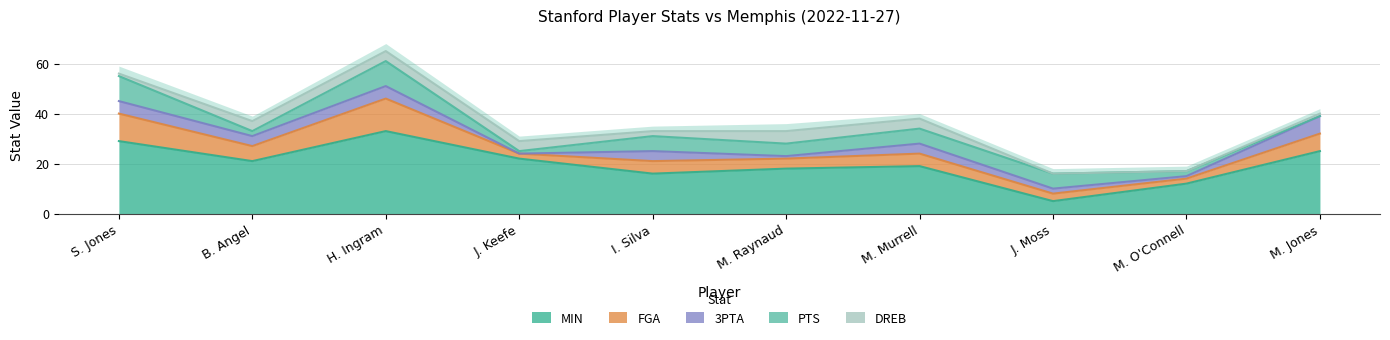

Which series has the largest total across all categories?

MIN